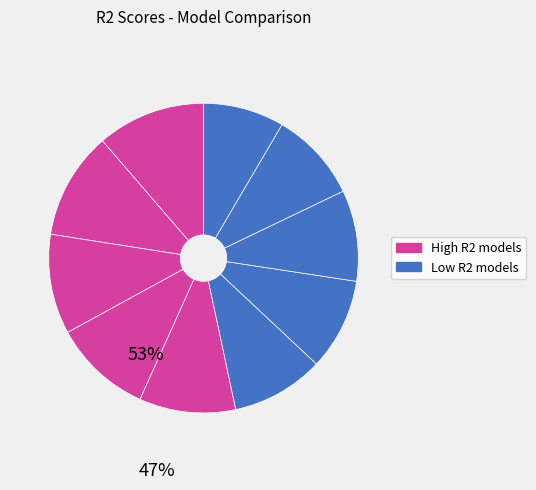

How many slices are in this pie chart?

10